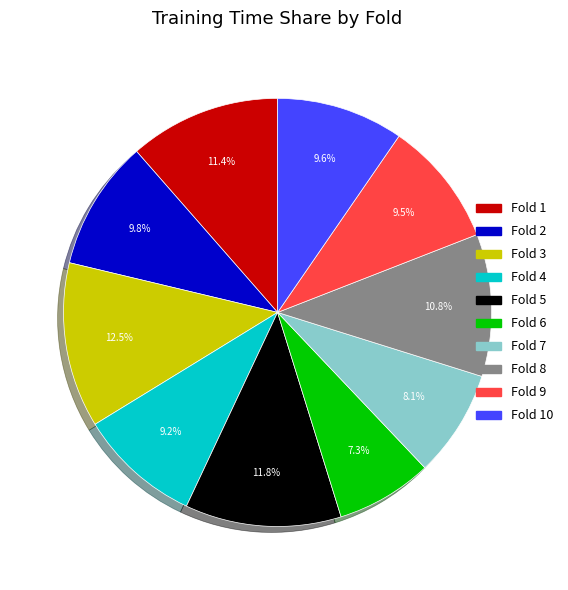

Which has a higher value, Fold 10 or Fold 3?

Fold 3